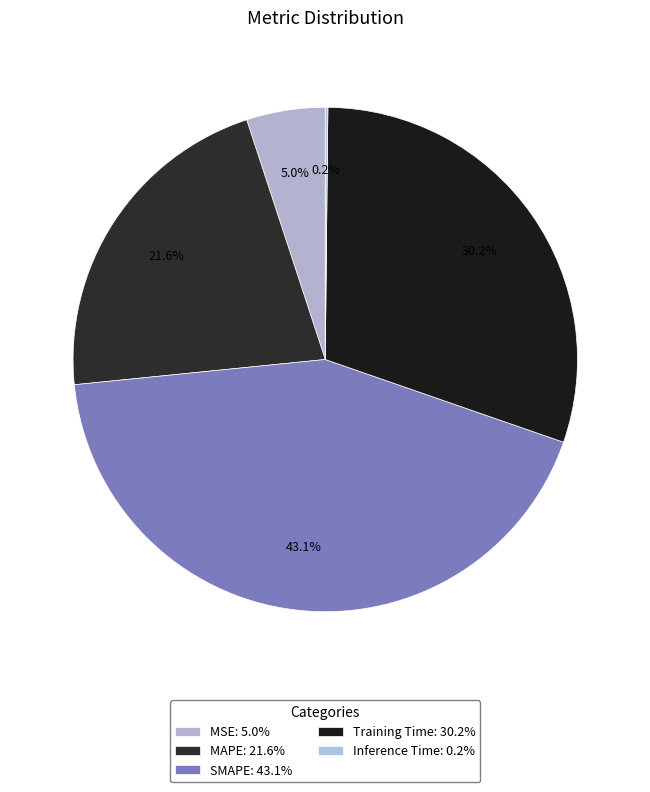

To the nearest percent, what portion does MSE represent?

5%